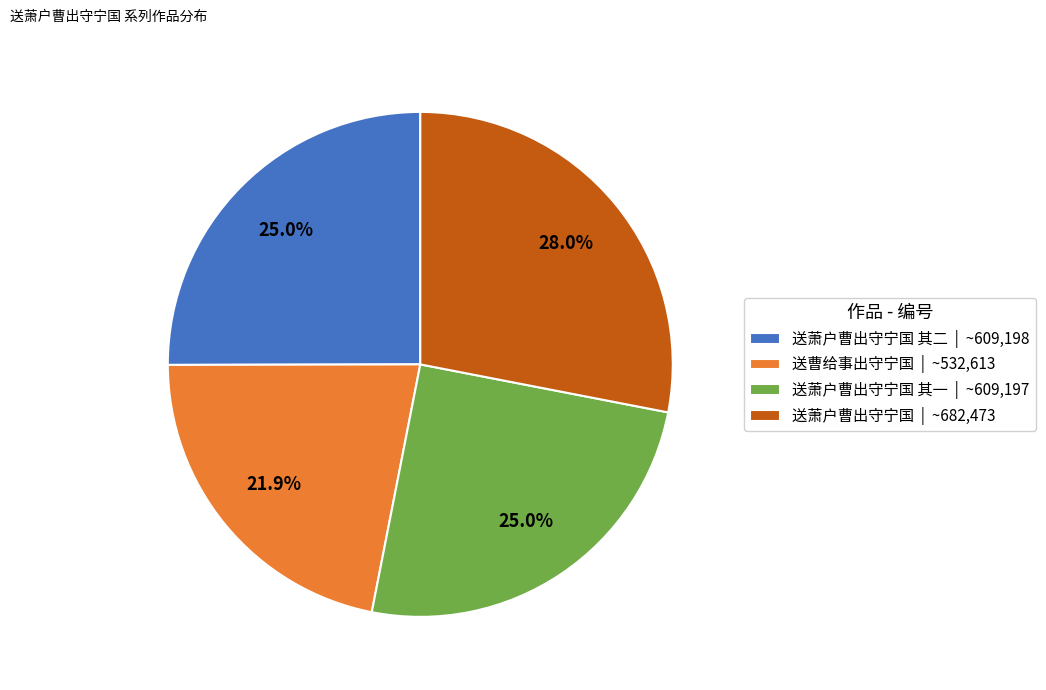

What is the ratio of the value at 送萧户曹出守宁国 其一 | ~609,197 to the value at 送萧户曹出守宁国 | ~682,473?

0.9